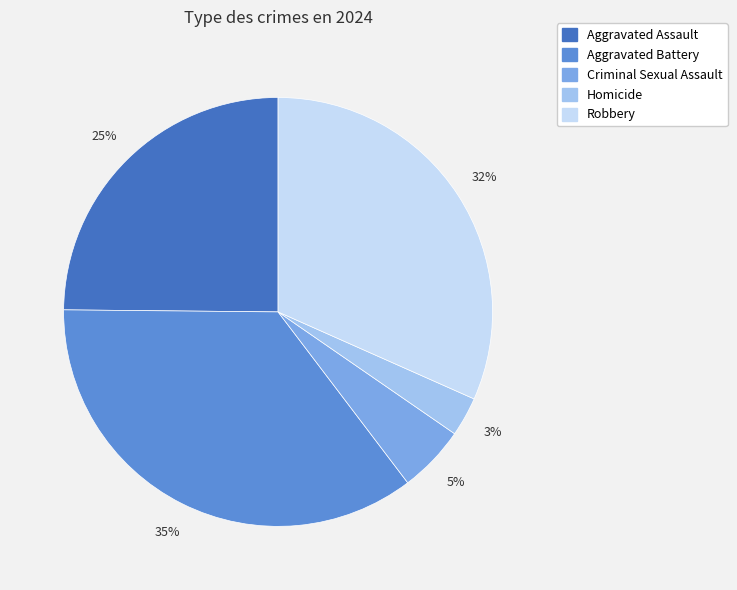

Between Homicide and Robbery, which is larger?

Robbery